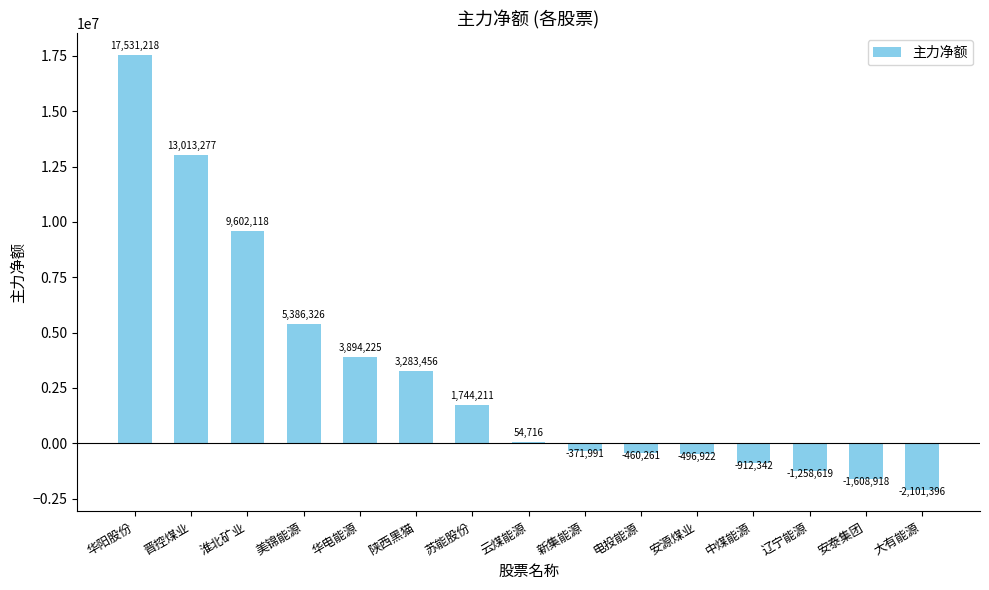

How many categories are shown in the chart?

15